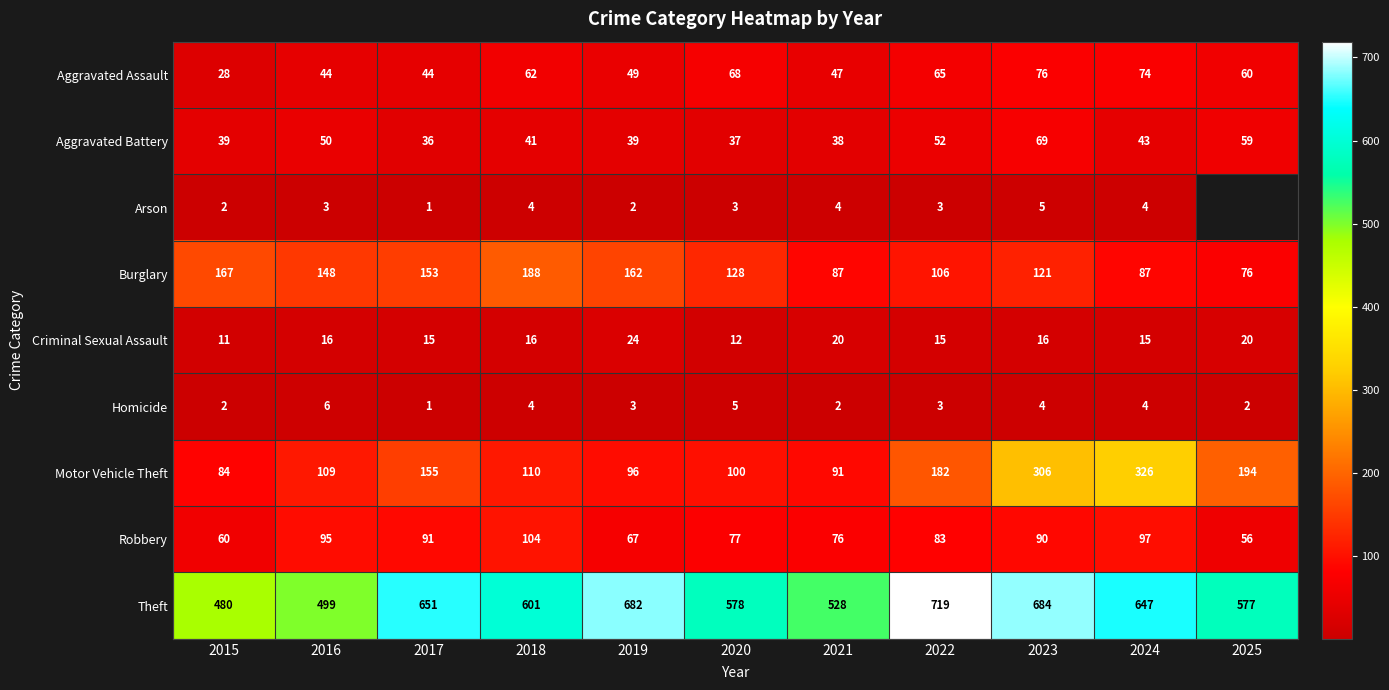

Rank the categories by Motor Vehicle Theft value from lowest to highest.

2015, 2021, 2019, 2020, 2016, 2018, 2017, 2022, 2025, 2023, 2024